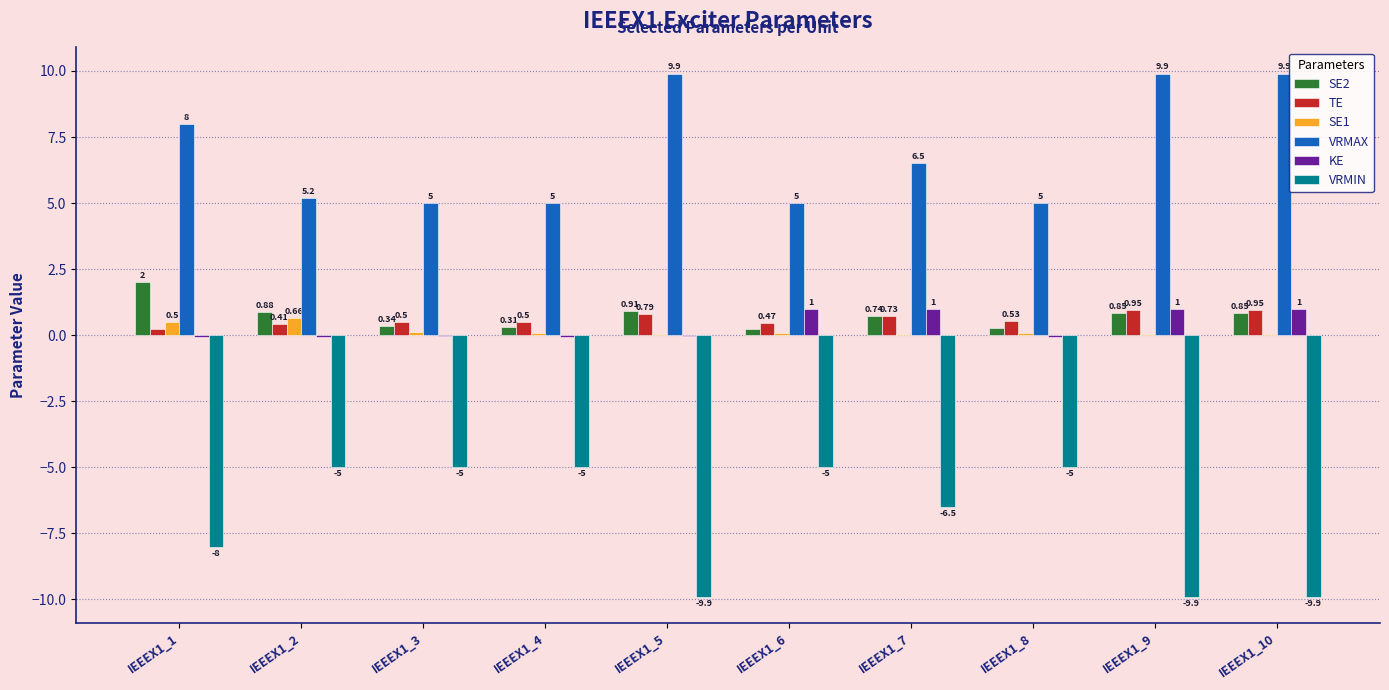

Which series changed the most between IEEEX1_2 and IEEEX1_6?

KE